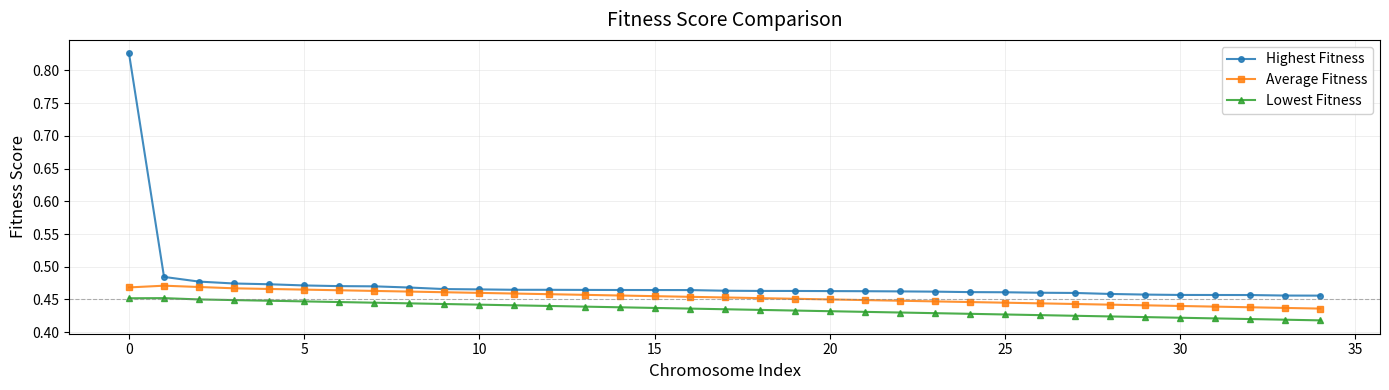

How many Lowest Fitness values are between 0 and 1?

35